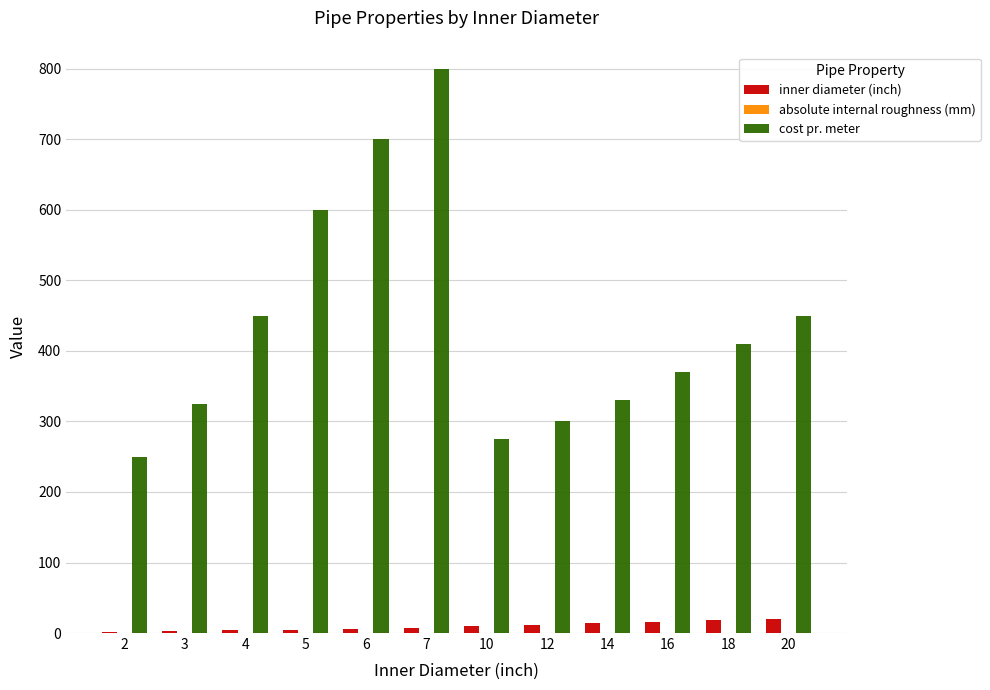

Which series has the largest total across all categories?

cost pr. meter